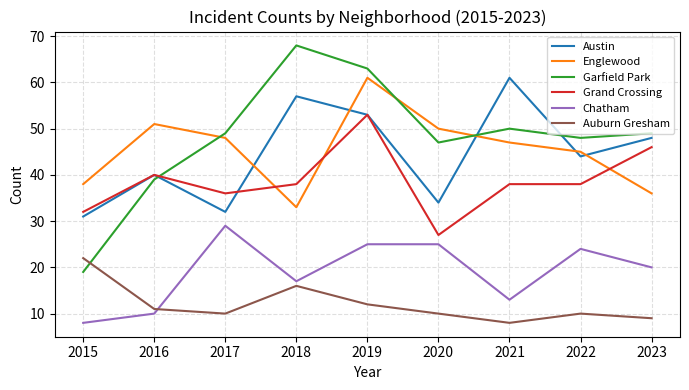

True or false: Garfield Park and Auburn Gresham cross at least once.

True